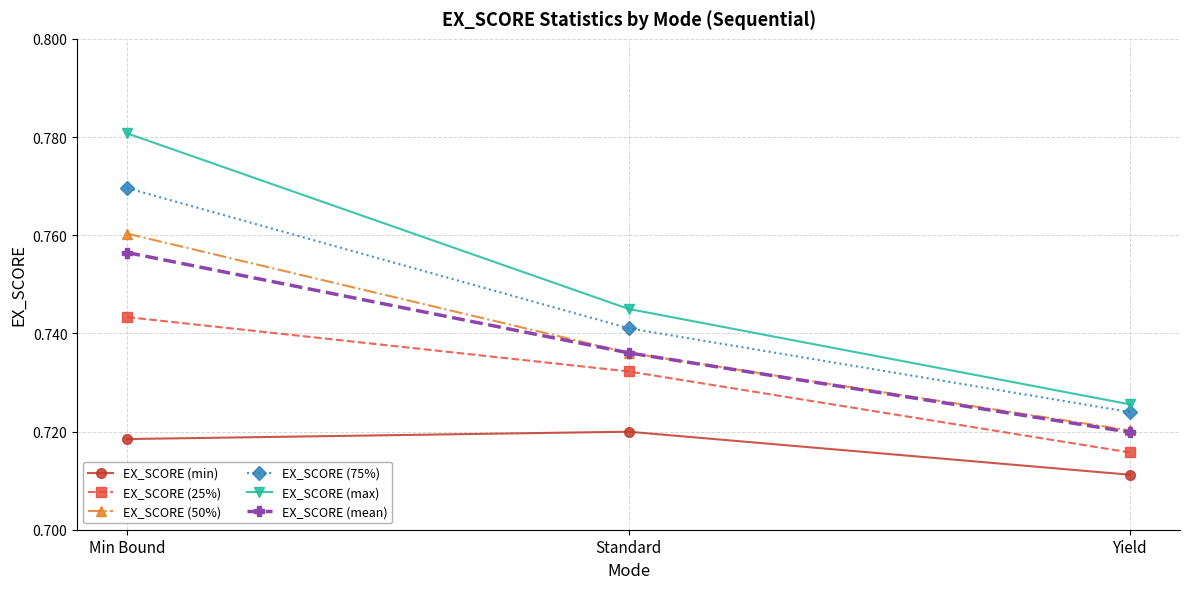

How many lines are shown in the chart?

6